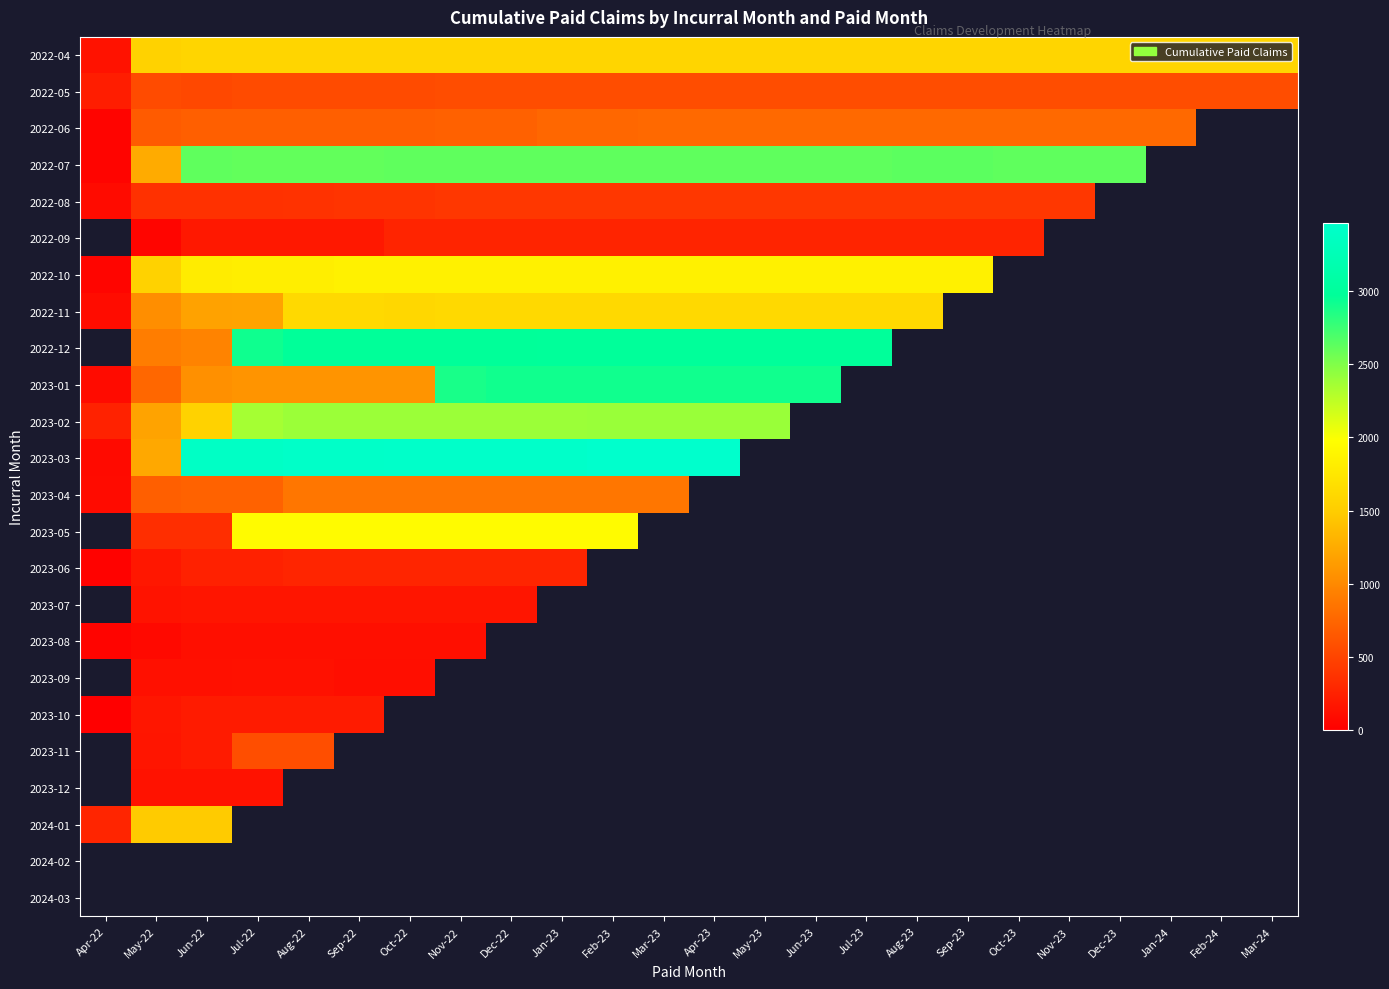

At how many categories does at least one series exceed 2044?

19